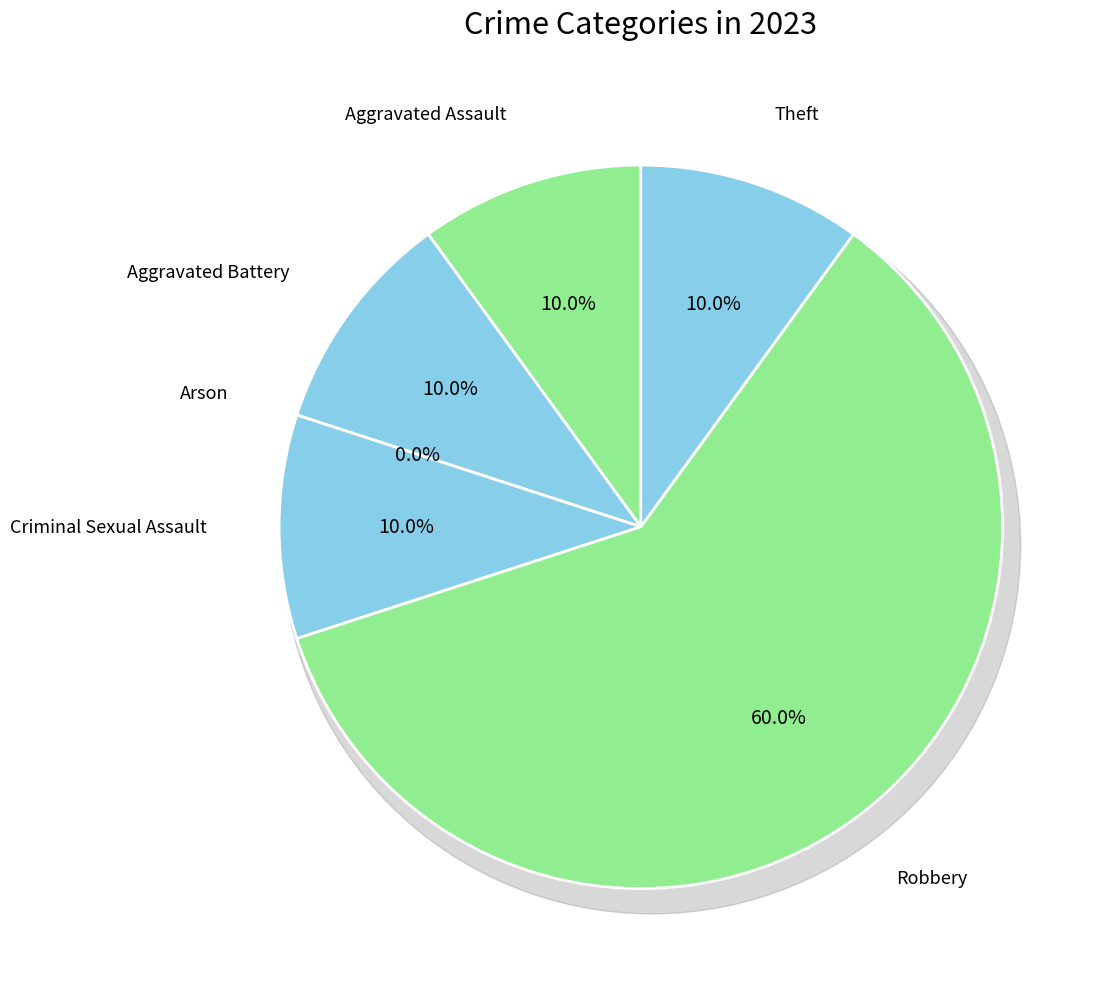

To the nearest percent, what is the difference between the Criminal Sexual Assault and Arson slice percentages?

10%